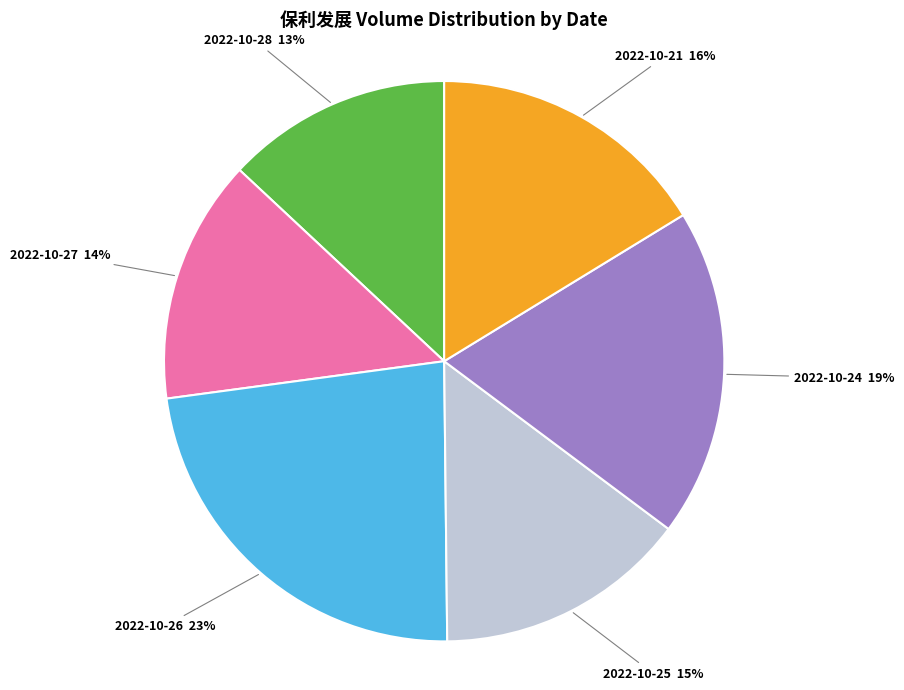

Is there any slice that represents more than half of the pie?

No